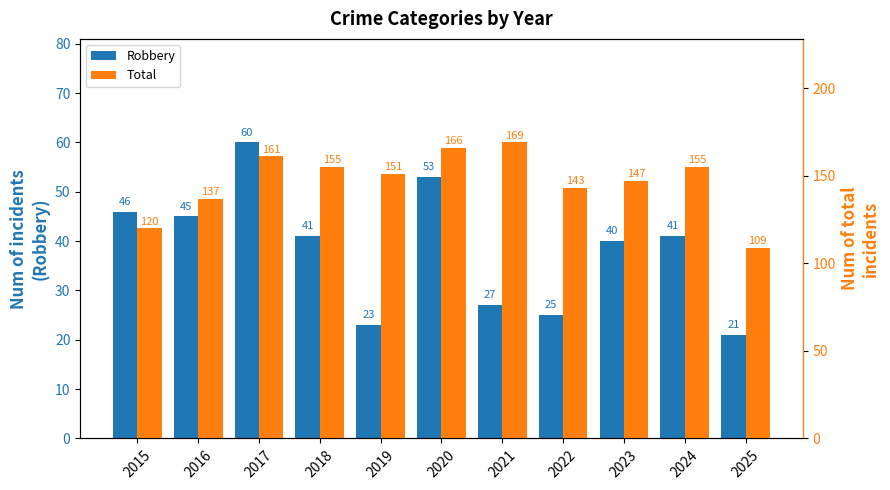

What value does the Robbery series have at 2017, to the nearest 5?

60